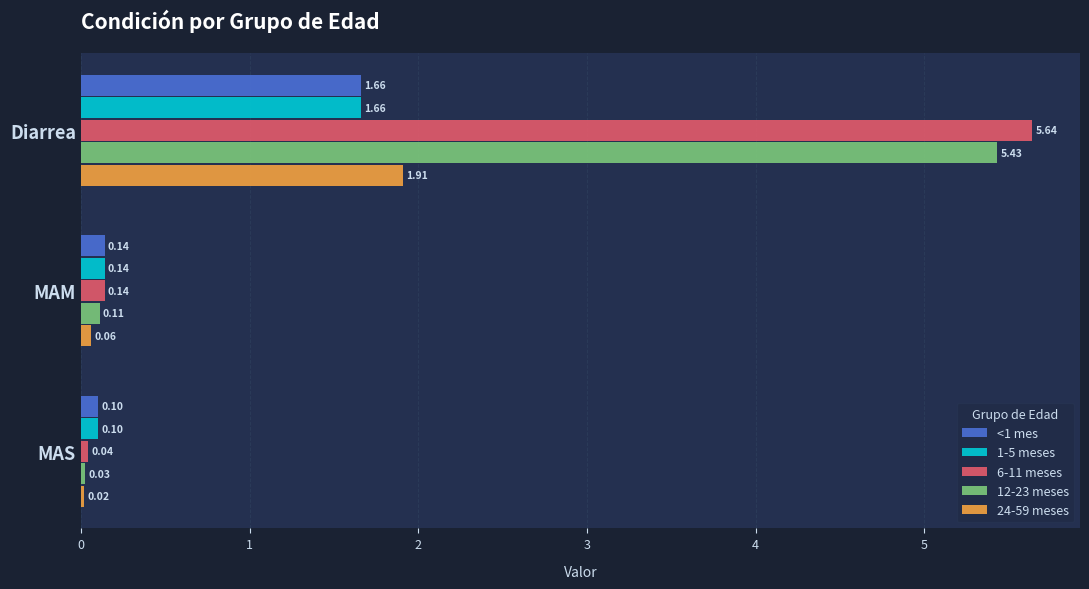

What is the total value across all series at MAM?

0.6